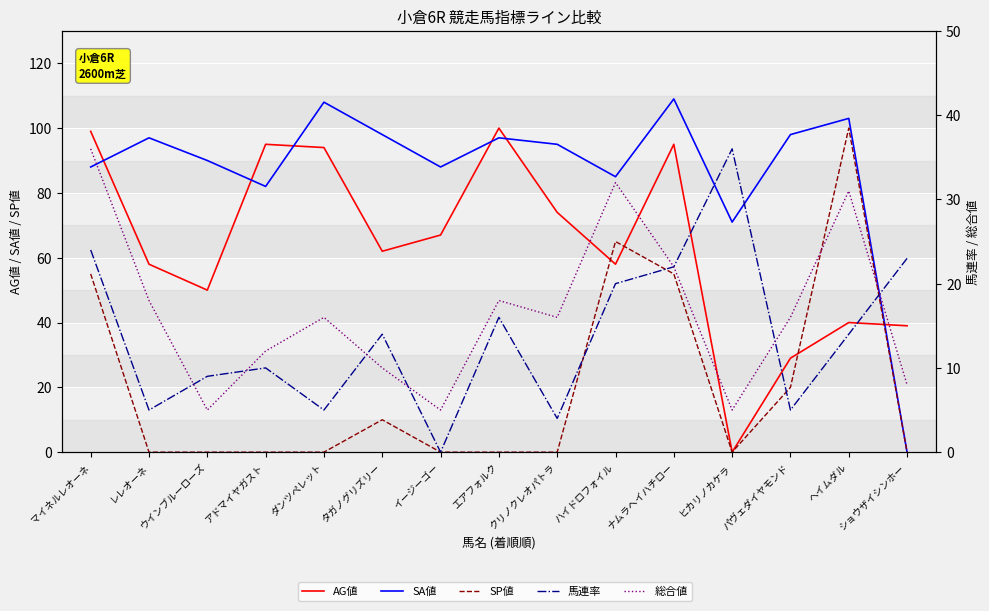

What is the sum of all SA値 values?

1309